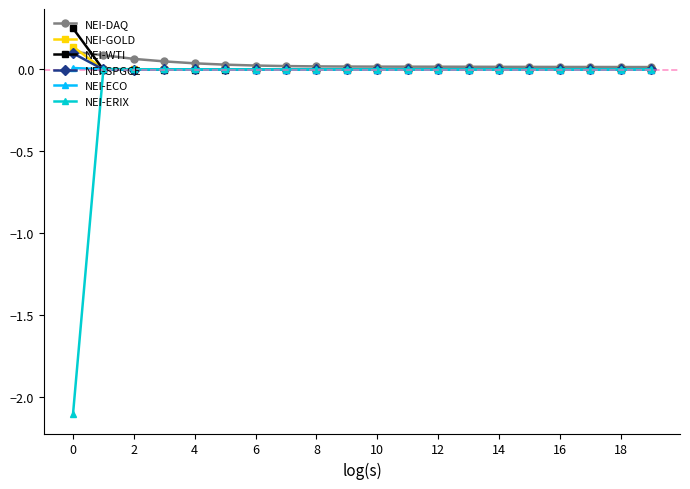

Which series has the widest spread of values?

NEI-ERIX